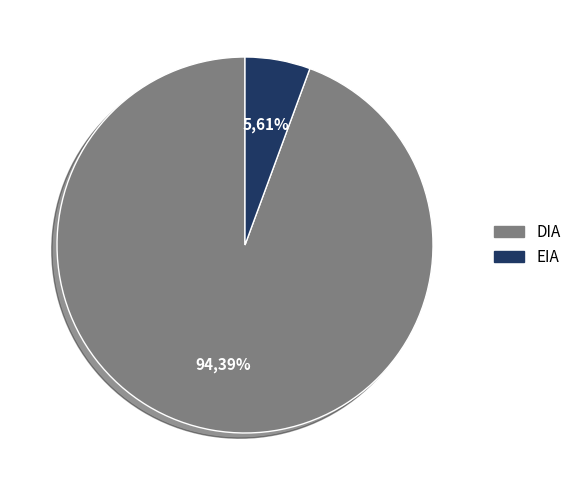

Count the number of slices in the pie.

2